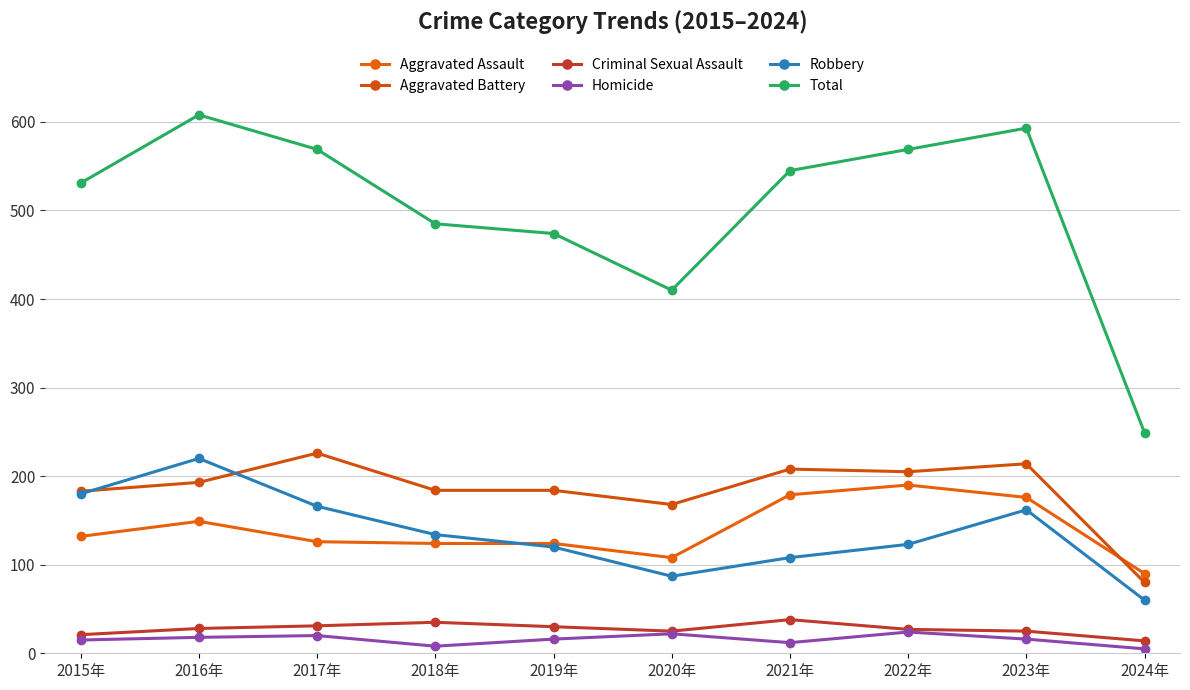

What is the sum of all Total values?

5033